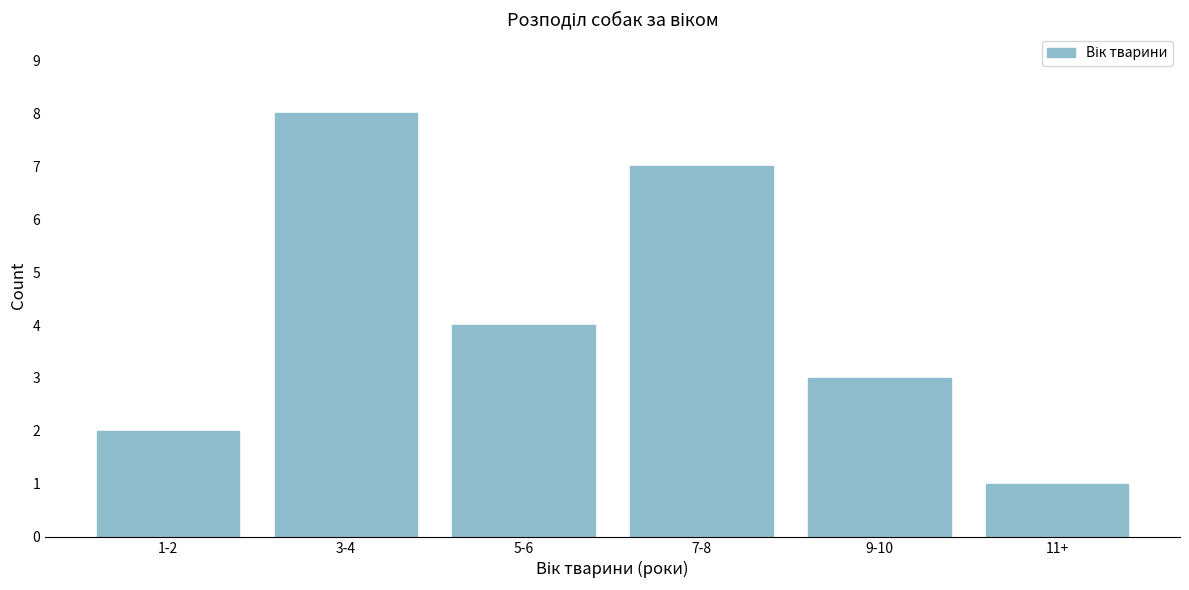

Reading left to right, list all the values displayed in this chart.

1-2=2	3-4=8	5-6=4	7-8=7	9-10=3	11+=1